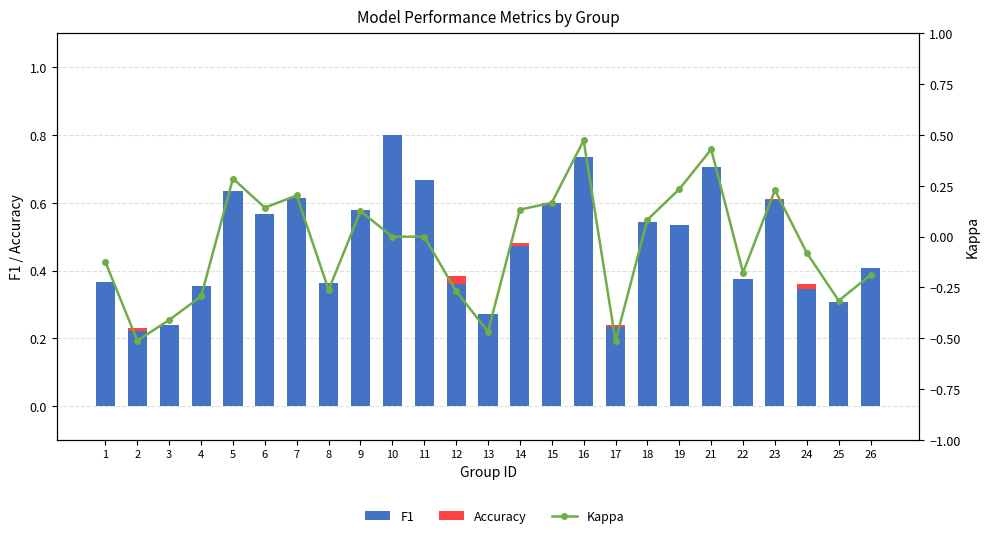

What is the minimum value shown in the chart?

-0.5